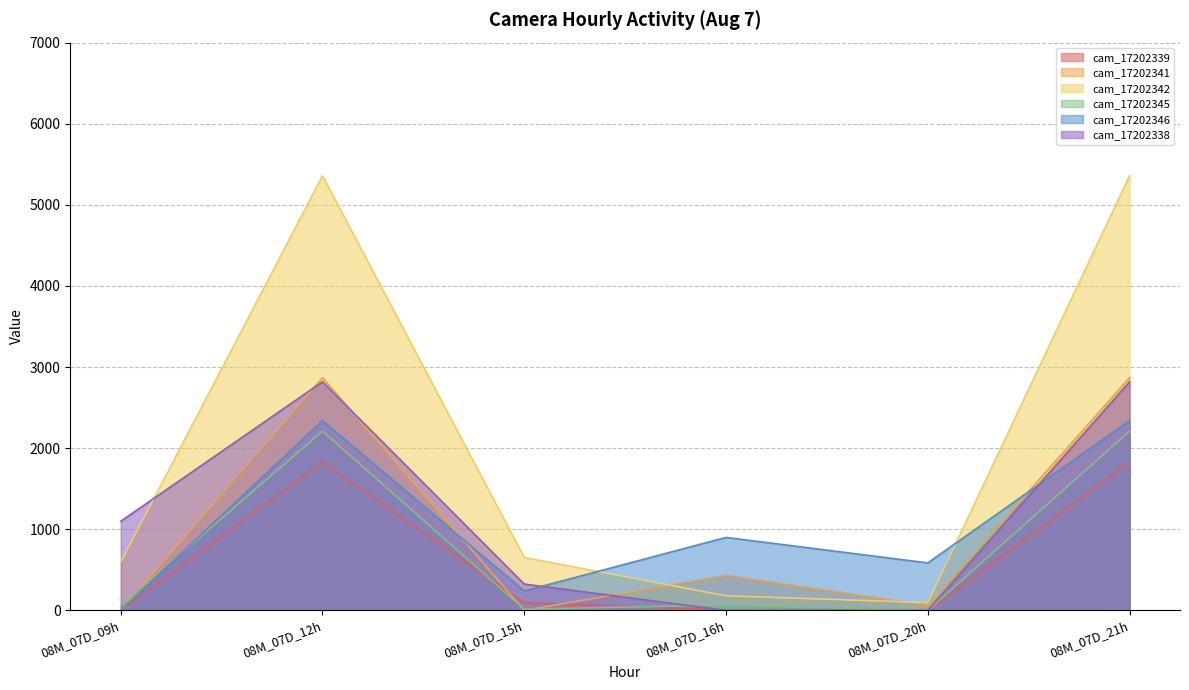

Is it true that cam_17202345 equals 15 at 08M_07D_15h?

True